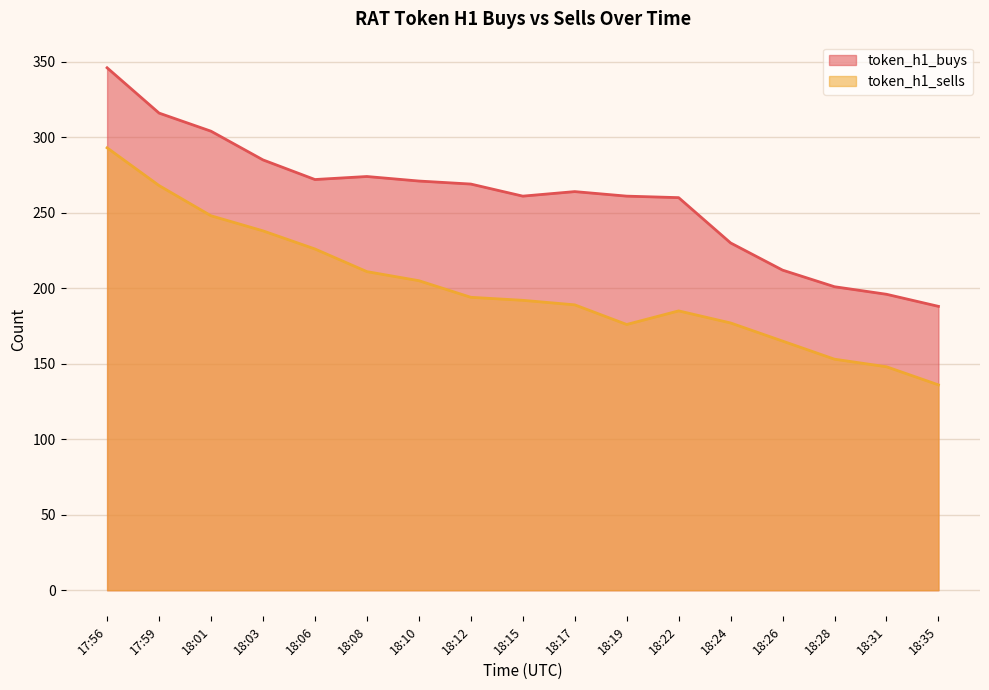

Which series has the largest total across all categories?

token_h1_buys